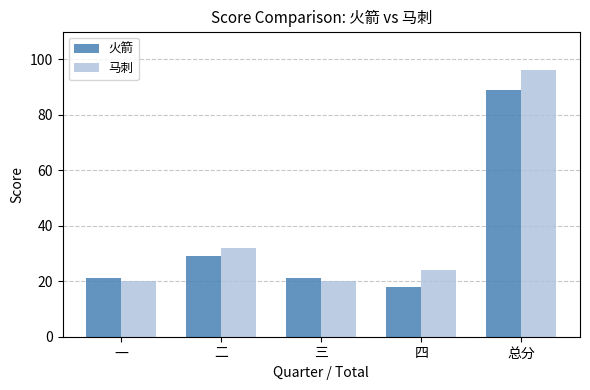

What is the difference between the highest and lowest values at 四?

6